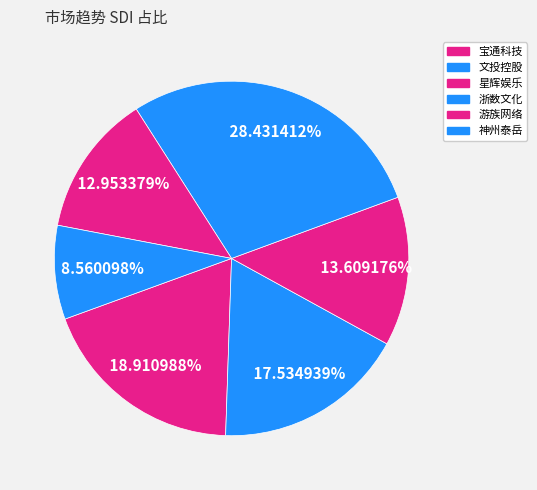

What is the change in value from 浙数文化 to 游族网络?

-0.2